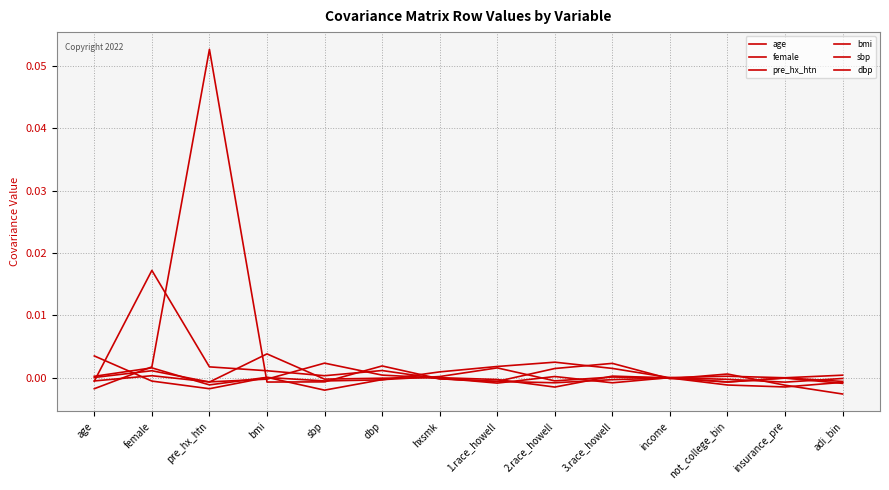

What is the greatest value displayed?

0.1